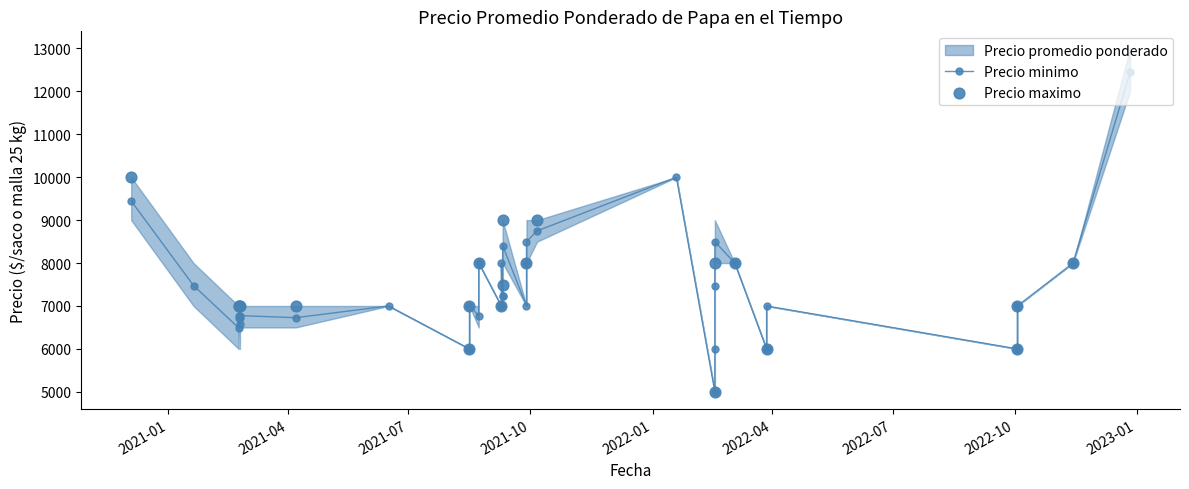

What are all the series names shown in the legend?

Precio promedio ponderado, Precio minimo, Precio maximo